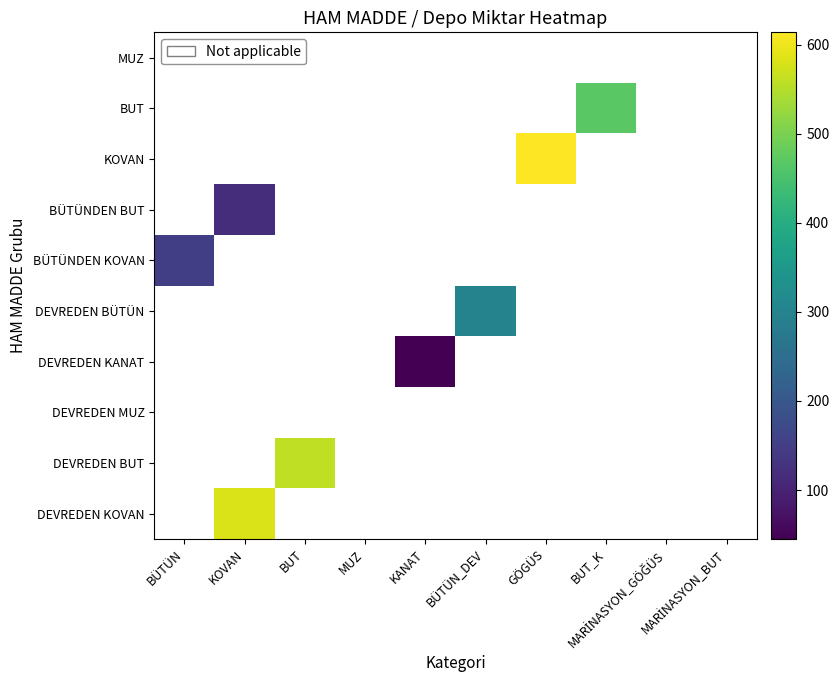

Reading left to right, extract all data points from this chart.

DEVREDEN KOVAN: BÜTÜN=0.0	KOVAN=581.5	BUT=0.0	MUZ=0.0	KANAT=0.0	BÜTÜN_DEV=0.0	GÖGÜS=0.0	BUT_K=0.0	MARİNASYON_GÖĞÜS=0.0	MARİNASYON_BUT=0.0
DEVREDEN BUT: BÜTÜN=0.0	KOVAN=0.0	BUT=559.3	MUZ=0.0	KANAT=0.0	BÜTÜN_DEV=0.0	GÖGÜS=0.0	BUT_K=0.0	MARİNASYON_GÖĞÜS=0.0	MARİNASYON_BUT=0.0
DEVREDEN MUZ: BÜTÜN=0.0	KOVAN=0.0	BUT=0.0	MUZ=0.0	KANAT=0.0	BÜTÜN_DEV=0.0	GÖGÜS=0.0	BUT_K=0.0	MARİNASYON_GÖĞÜS=0.0	MARİNASYON_BUT=0.0
DEVREDEN KANAT: BÜTÜN=0.0	KOVAN=0.0	BUT=0.0	MUZ=0.0	KANAT=45.1	BÜTÜN_DEV=0.0	GÖGÜS=0.0	BUT_K=0.0	MARİNASYON_GÖĞÜS=0.0	MARİNASYON_BUT=0.0
DEVREDEN BÜTÜN: BÜTÜN=0.0	KOVAN=0.0	BUT=0.0	MUZ=0.0	KANAT=0.0	BÜTÜN_DEV=299.3	GÖGÜS=0.0	BUT_K=0.0	MARİNASYON_GÖĞÜS=0.0	MARİNASYON_BUT=0.0
BÜTÜNDEN KOVAN: BÜTÜN=149.7	KOVAN=0.0	BUT=0.0	MUZ=0.0	KANAT=0.0	BÜTÜN_DEV=0.0	GÖGÜS=0.0	BUT_K=0.0	MARİNASYON_GÖĞÜS=0.0	MARİNASYON_BUT=0.0
BÜTÜNDEN BUT: BÜTÜN=0.0	KOVAN=119.7	BUT=0.0	MUZ=0.0	KANAT=0.0	BÜTÜN_DEV=0.0	GÖGÜS=0.0	BUT_K=0.0	MARİNASYON_GÖĞÜS=0.0	MARİNASYON_BUT=0.0
KOVAN: BÜTÜN=0.0	KOVAN=0.0	BUT=0.0	MUZ=0.0	KANAT=0.0	BÜTÜN_DEV=0.0	GÖGÜS=614.2	BUT_K=0.0	MARİNASYON_GÖĞÜS=0.0	MARİNASYON_BUT=0.0
BUT: BÜTÜN=0.0	KOVAN=0.0	BUT=0.0	MUZ=0.0	KANAT=0.0	BÜTÜN_DEV=0.0	GÖGÜS=0.0	BUT_K=468.5	MARİNASYON_GÖĞÜS=0.0	MARİNASYON_BUT=0.0
MUZ: BÜTÜN=0.0	KOVAN=0.0	BUT=0.0	MUZ=0.0	KANAT=0.0	BÜTÜN_DEV=0.0	GÖGÜS=0.0	BUT_K=0.0	MARİNASYON_GÖĞÜS=0.0	MARİNASYON_BUT=0.0